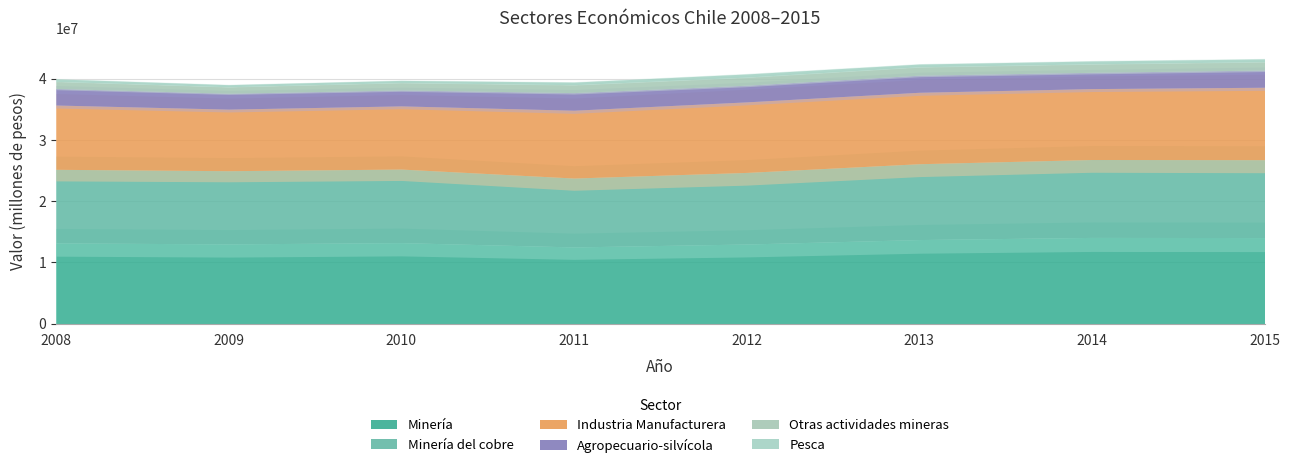

What is the minimum value for Industria Manufacturera?

10059354